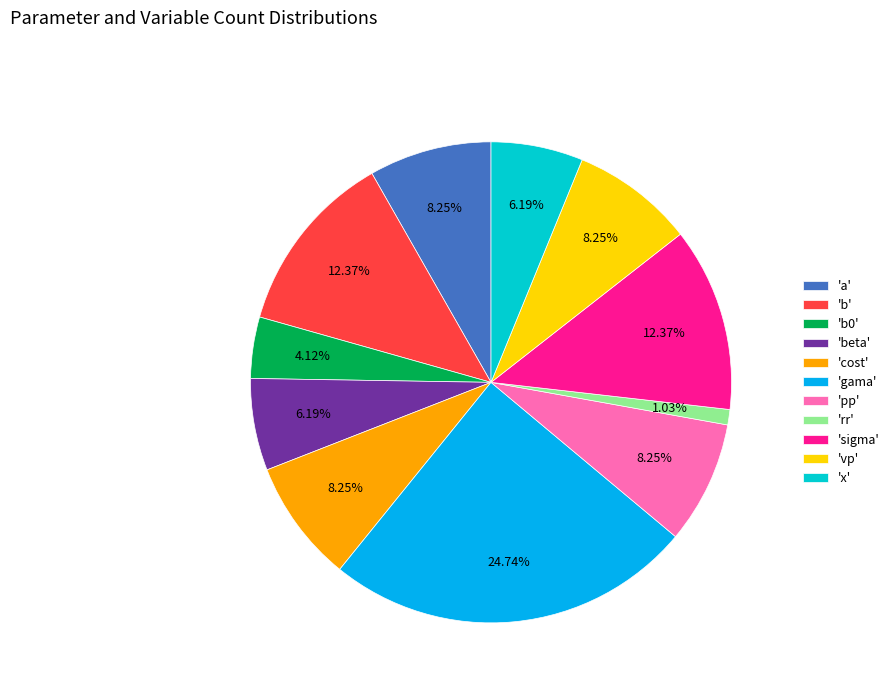

How many slices are in this pie chart?

11